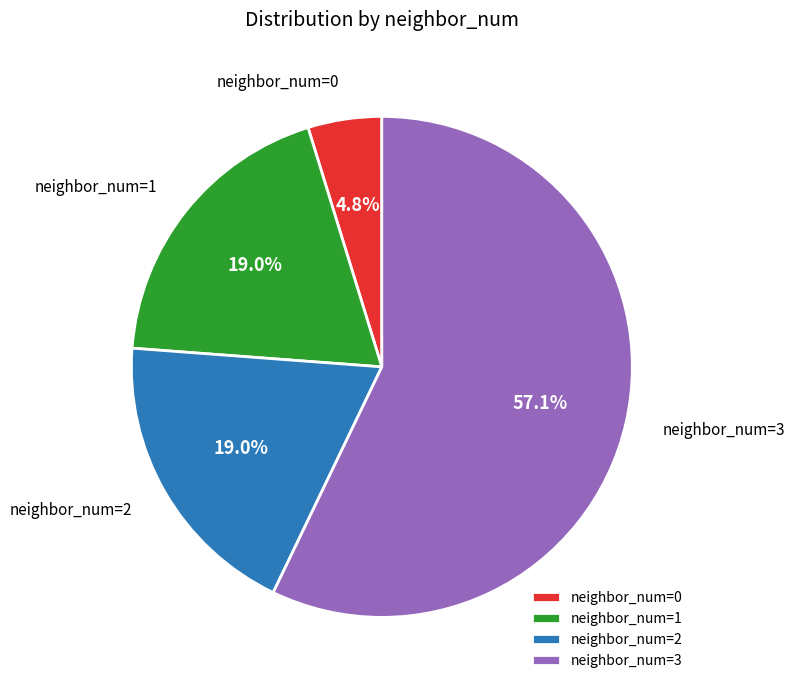

What is the ratio of the value at neighbor_num=1 to the value at neighbor_num=3?

0.3